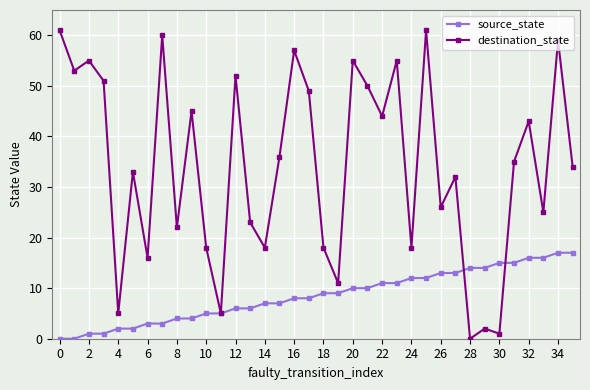

List the series in order of their peak value, lowest first.

source_state, destination_state